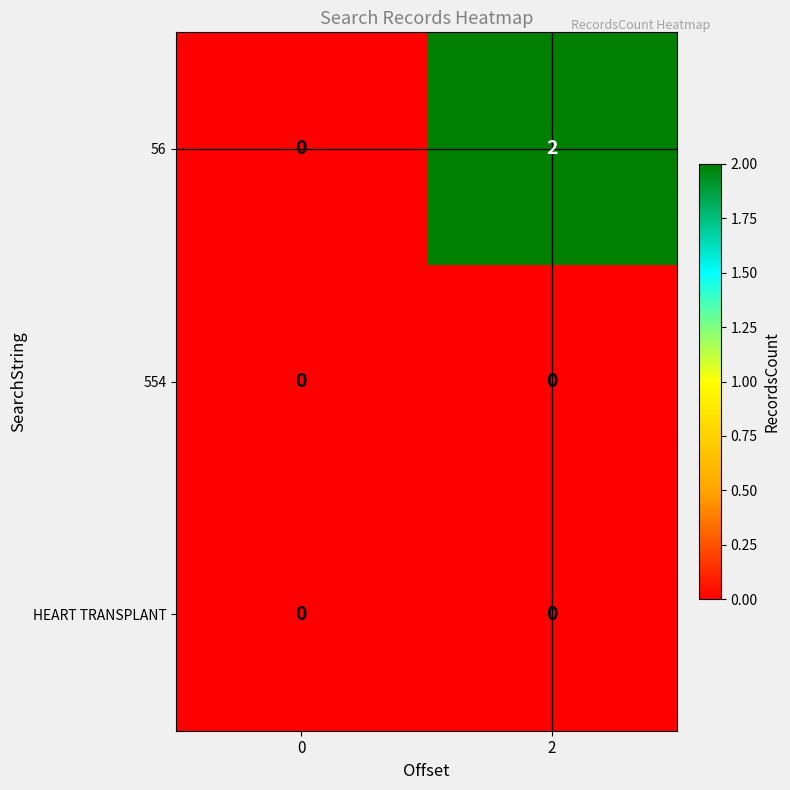

Which series has the largest total across all categories?

56